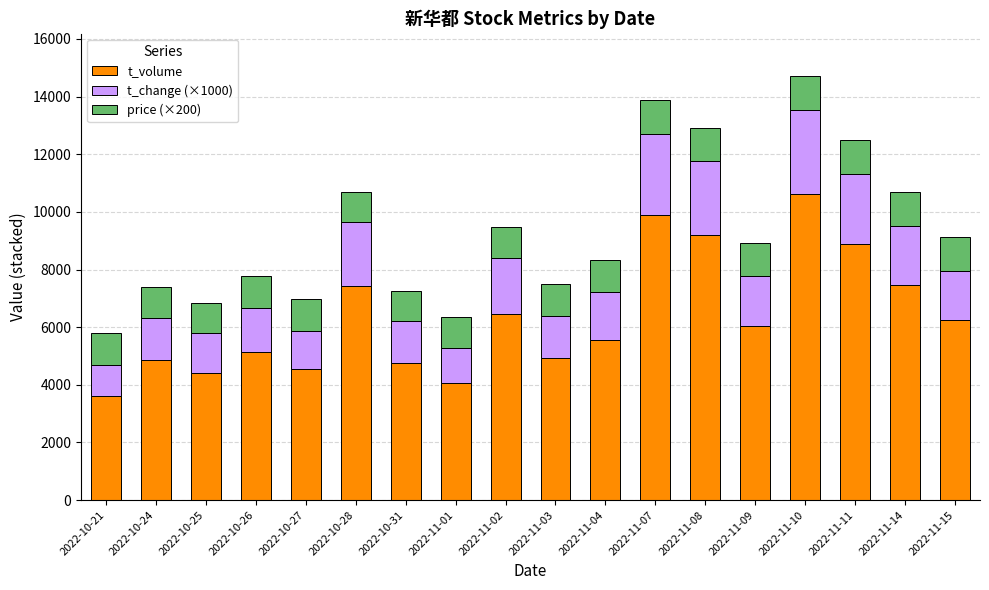

At which label does t_volume reach its minimum?

2022-10-21